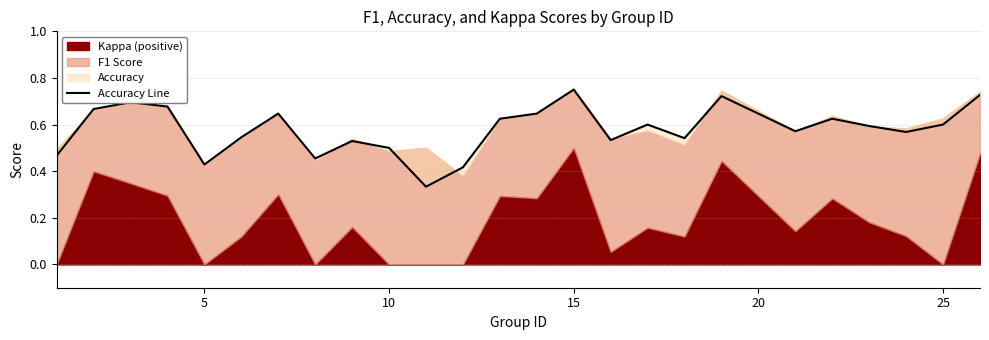

What is the average value?

0.6